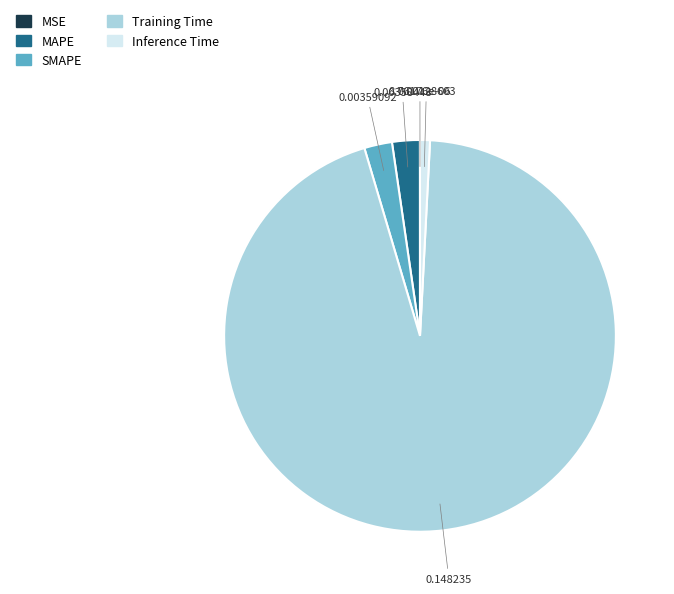

What is the largest slice in the pie chart?

Training Time